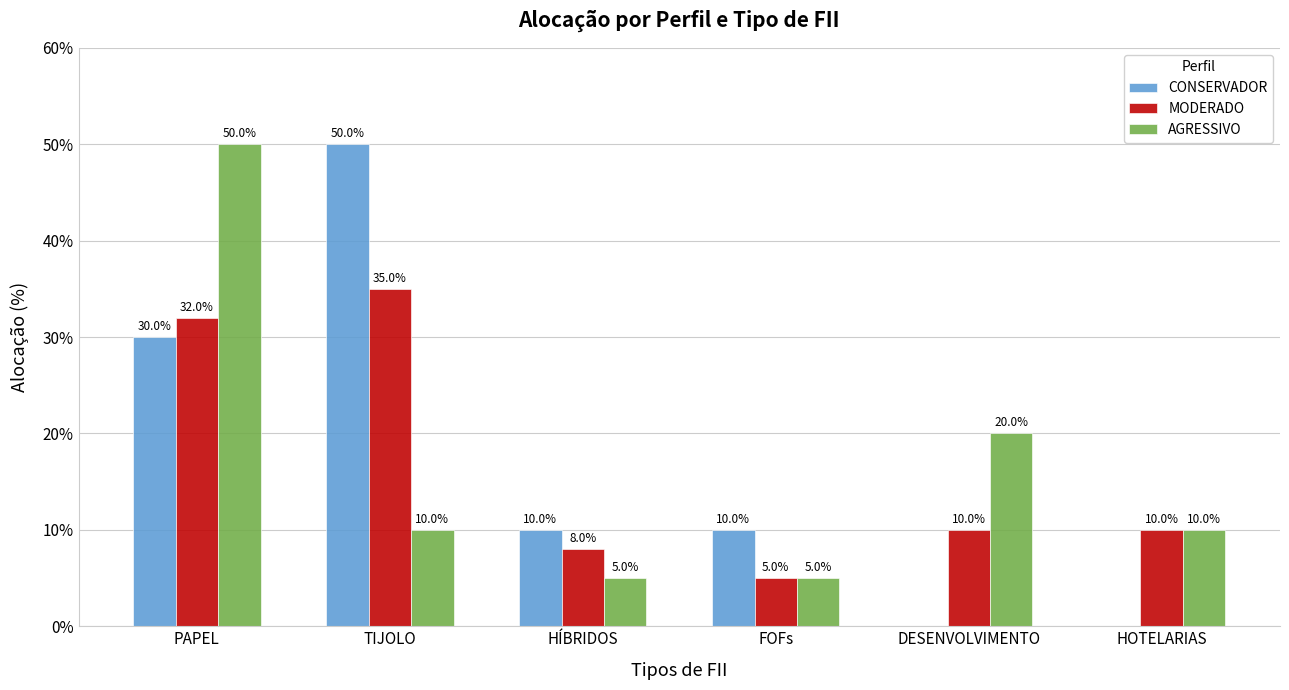

What is the total value across all series at DESENVOLVIMENTO?

30